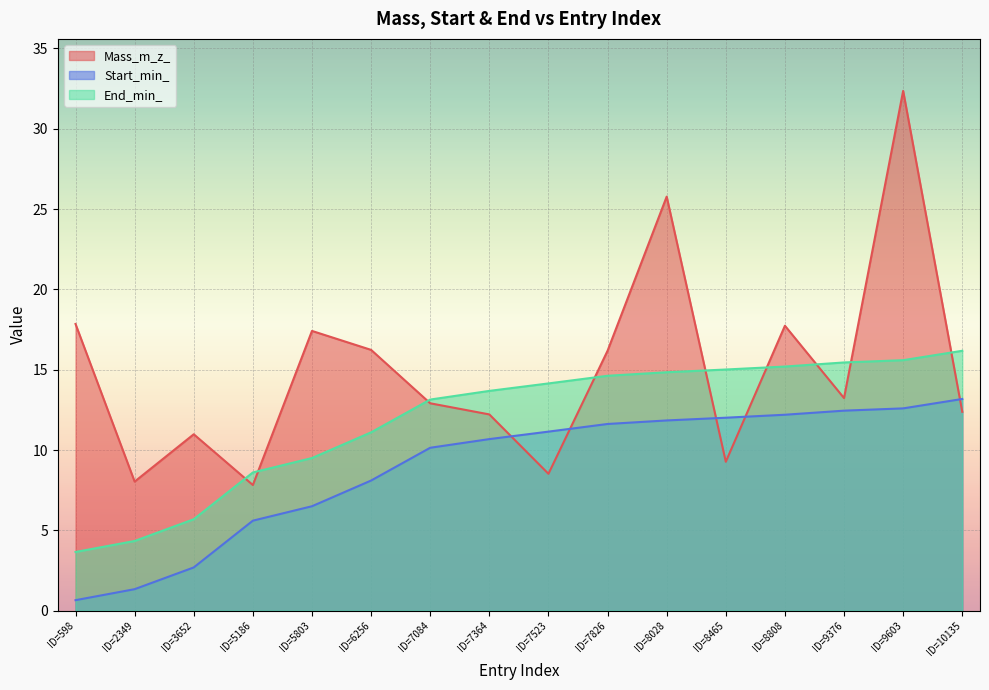

What is the average value of the Mass_m_z_ series?

14.9